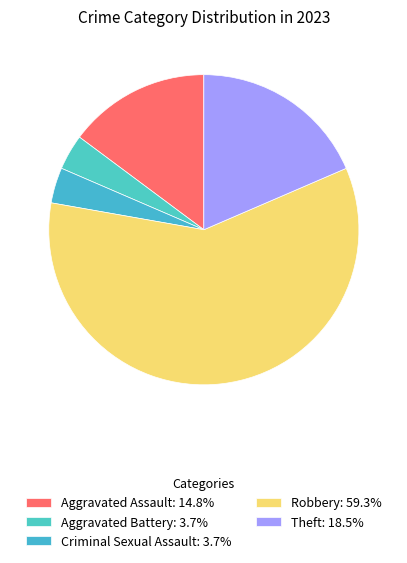

Which slice represents more than half of the pie?

Robbery